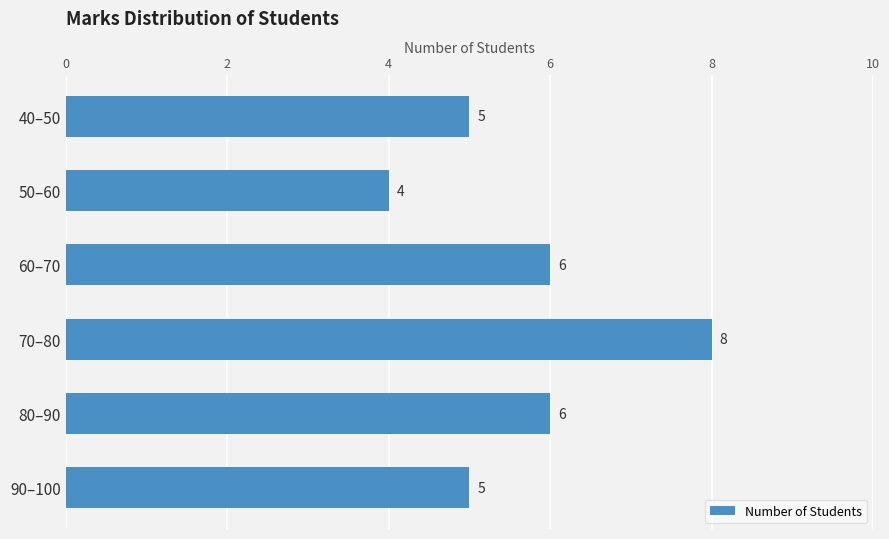

What is the greatest value displayed?

8